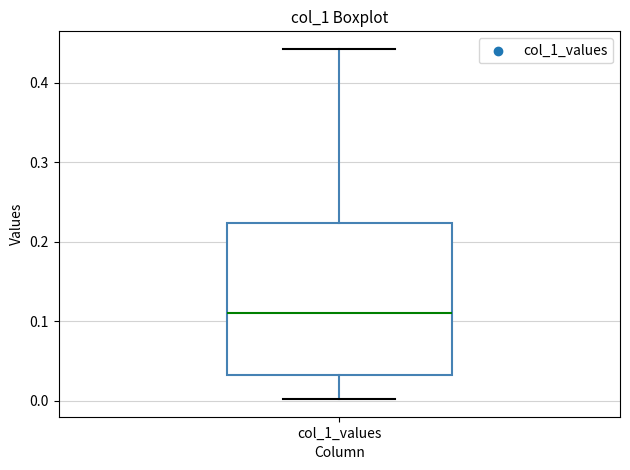

Where is the upper edge of the box for col_1_values on the y-axis? The values are not printed on the chart, so give them approximately, as read against the axis.

0.22